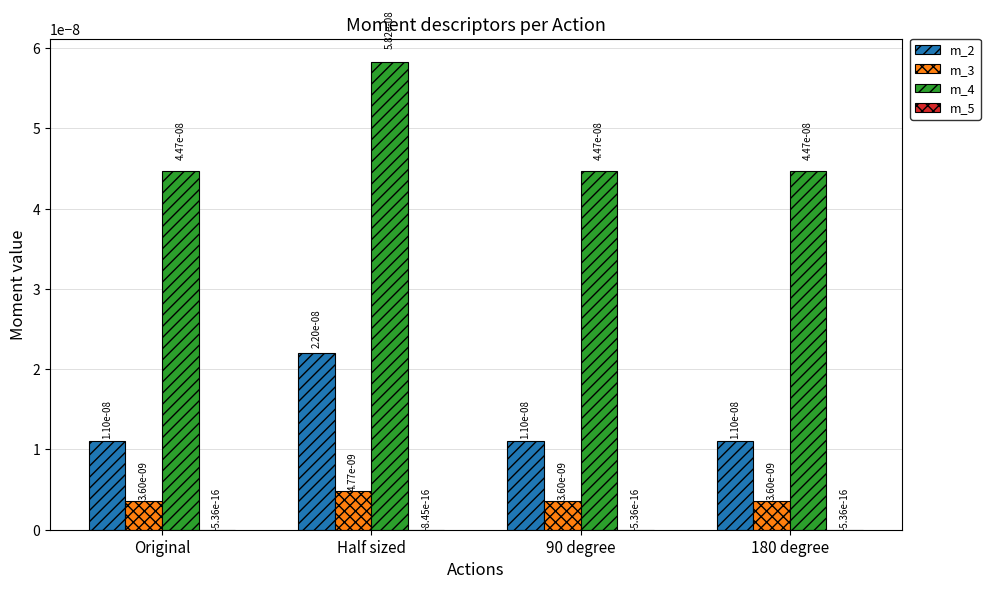

The m_4 series shows 0.0 at 90 degree. True or false?

True